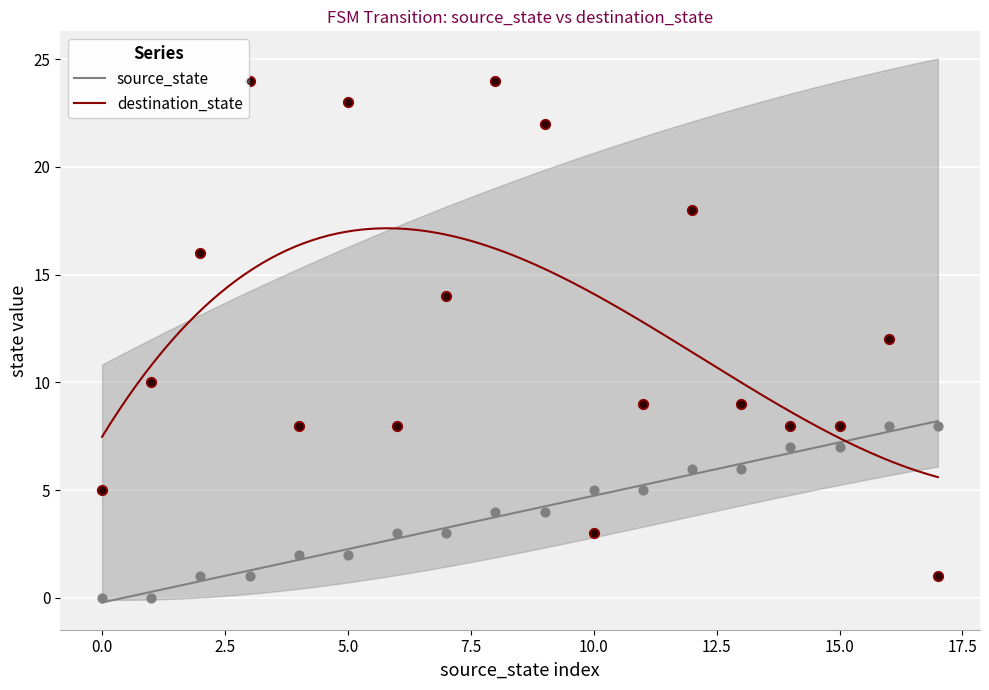

At which category is the sum across all series the highest?

8